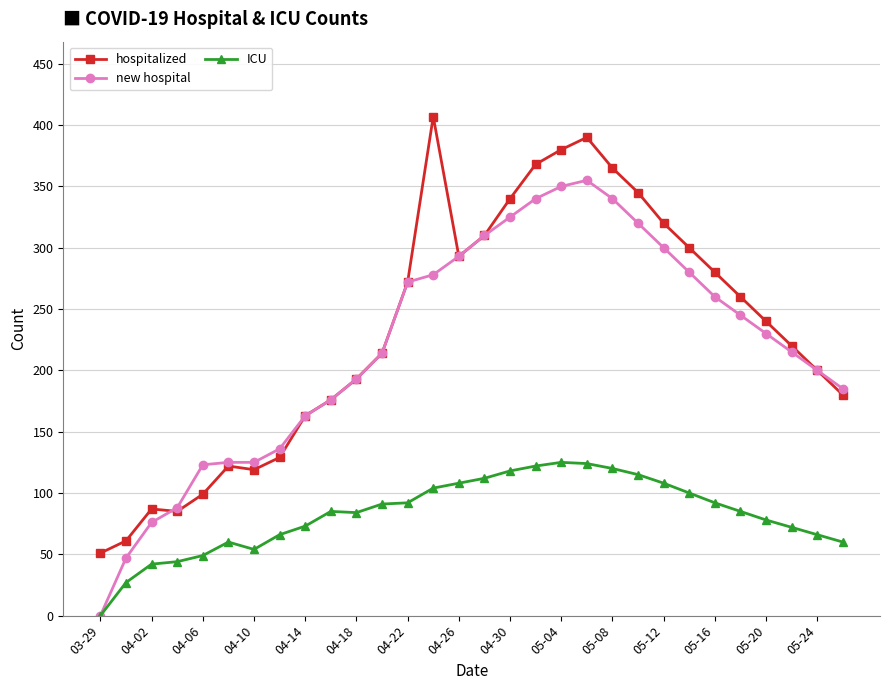

What is the maximum value for hospitalized?

407